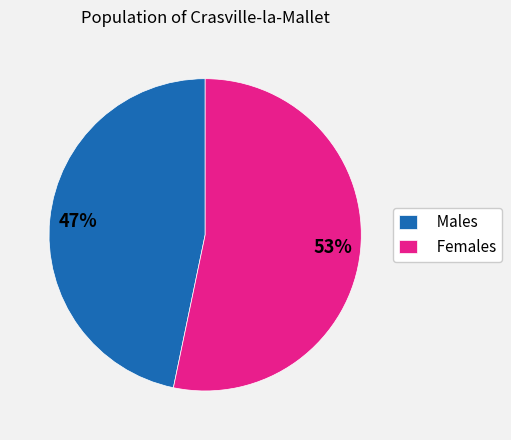

True or false: Males accounts for 47% of the total.

True